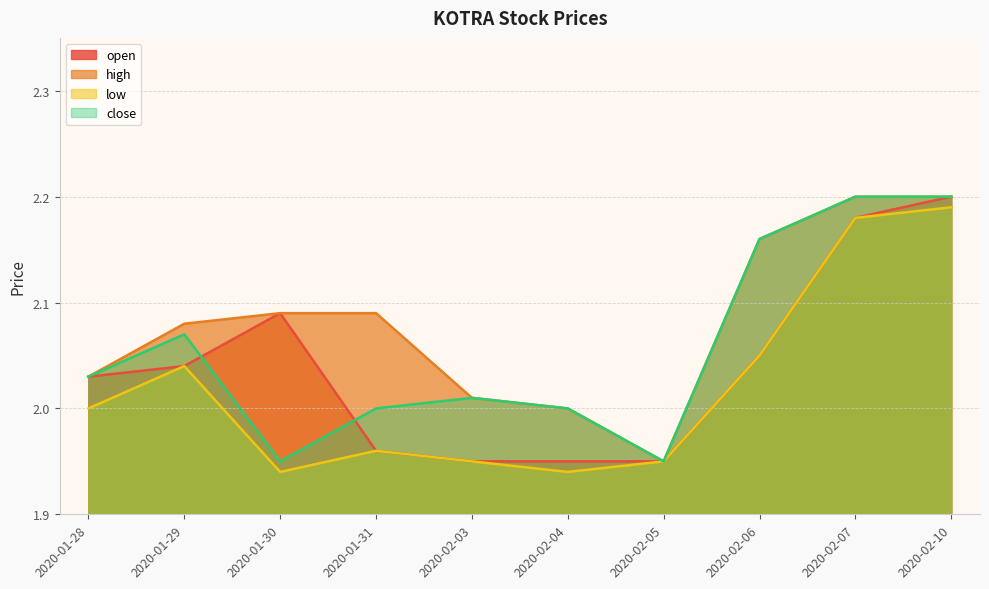

Between 2020-02-07 and 2020-01-30, which is larger?

2020-02-07